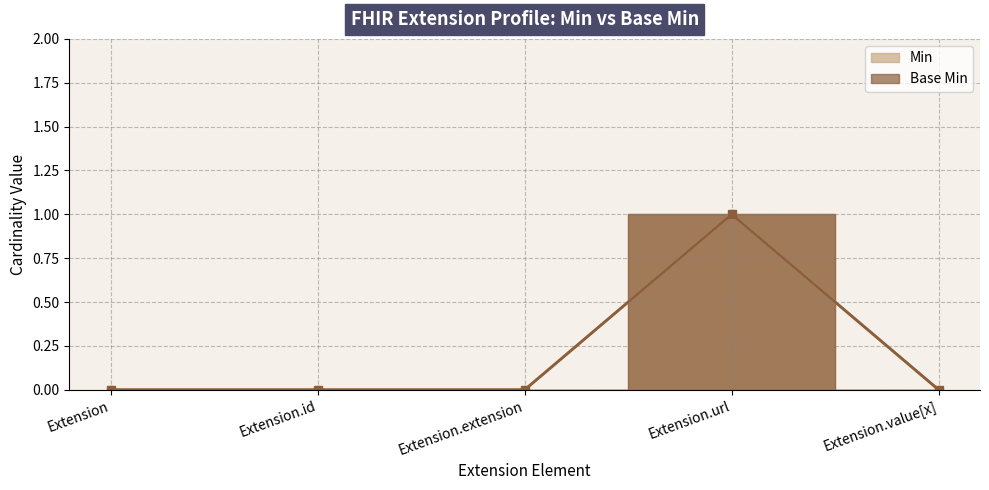

What value does the Base Min series have at Extension.url?

1